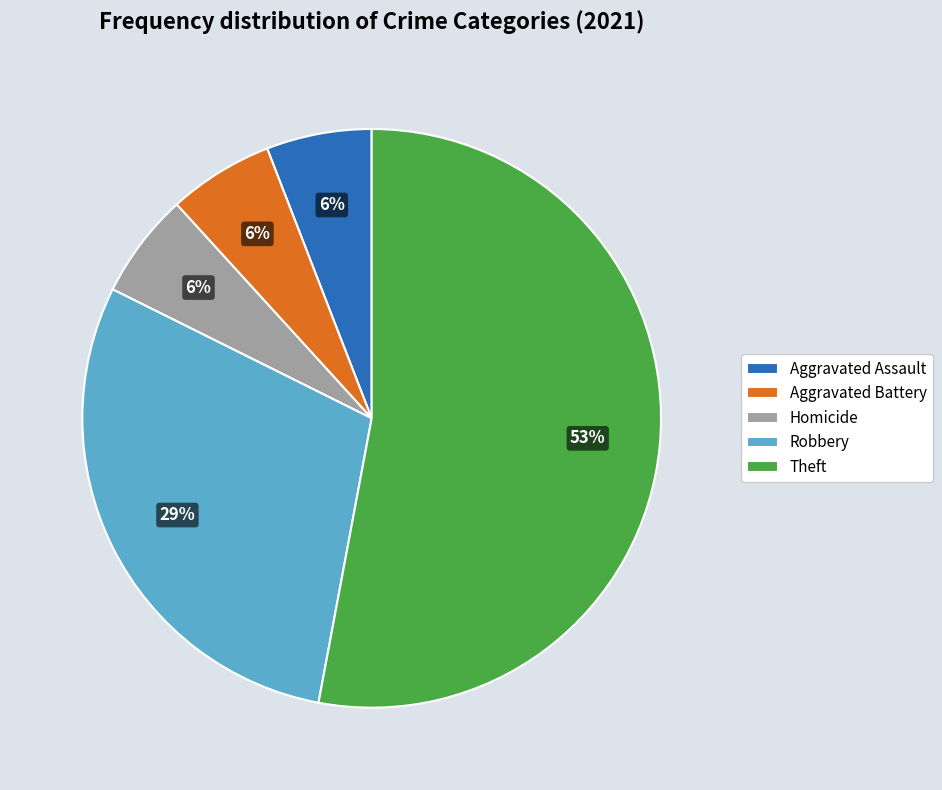

What is the largest slice in the pie chart?

Theft